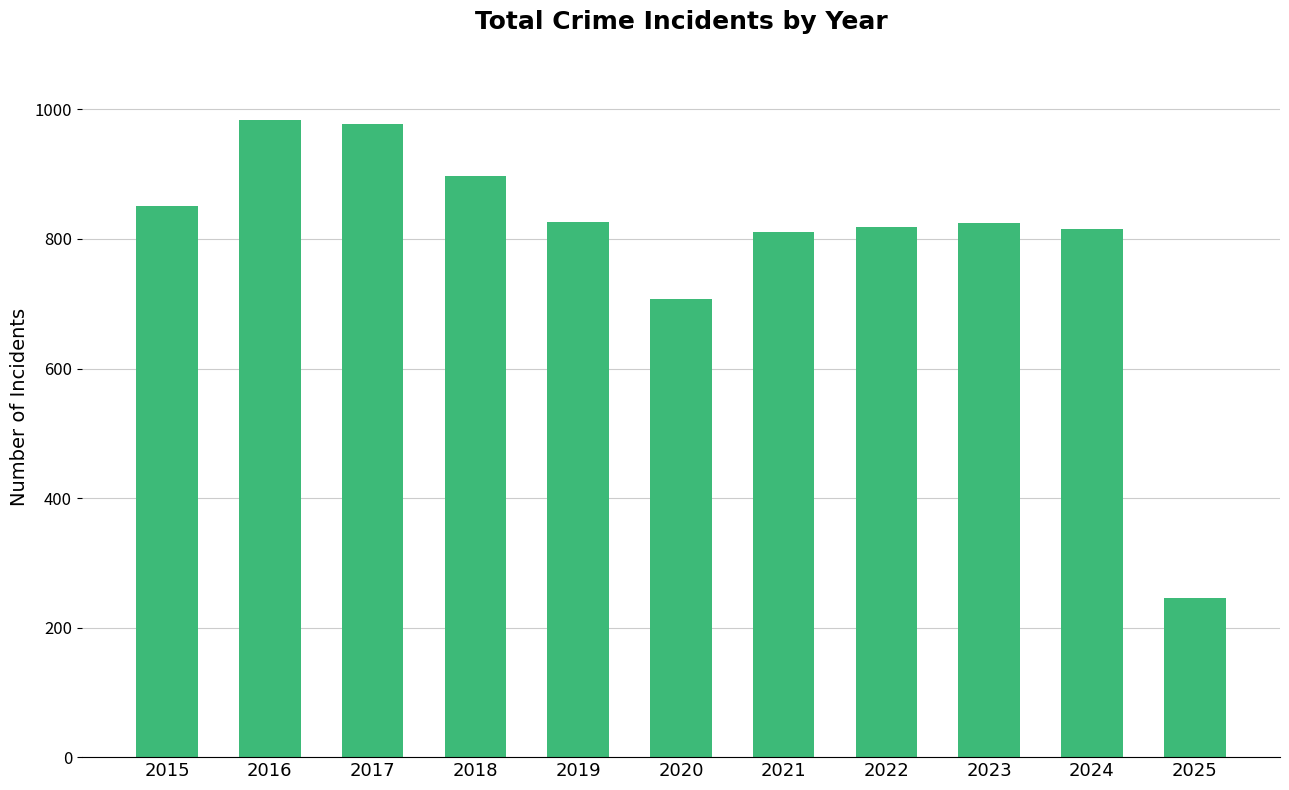

What is the value of the 2nd bar from the left?

983